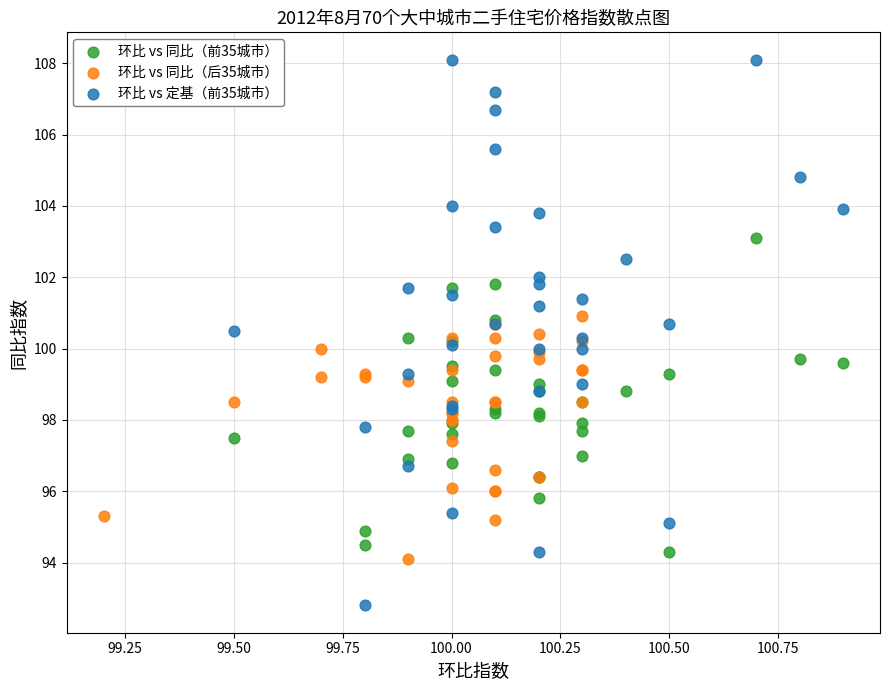

Which series has the widest spread of Y values?

环比 vs 定基（前35城市）